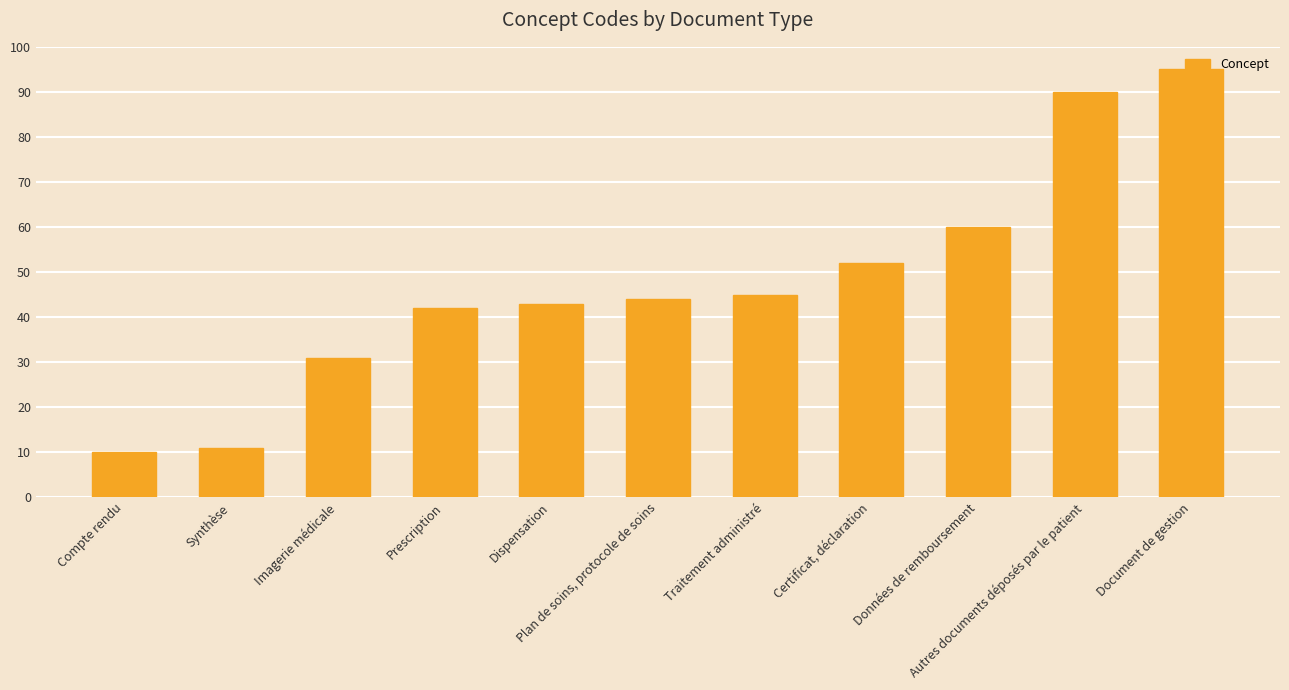

Are the bars grouped side by side (vs. stacked)?

No